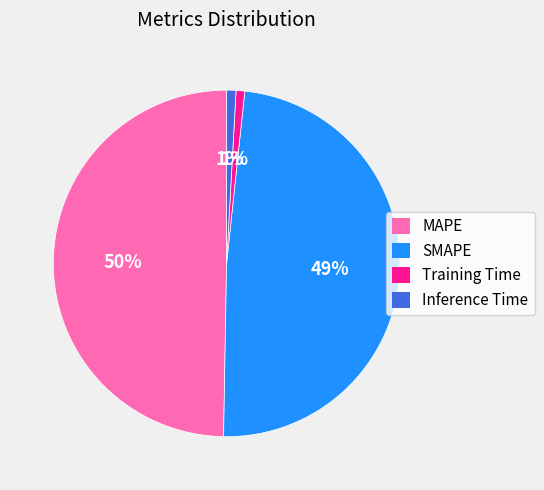

Count the number of slices in the pie.

4